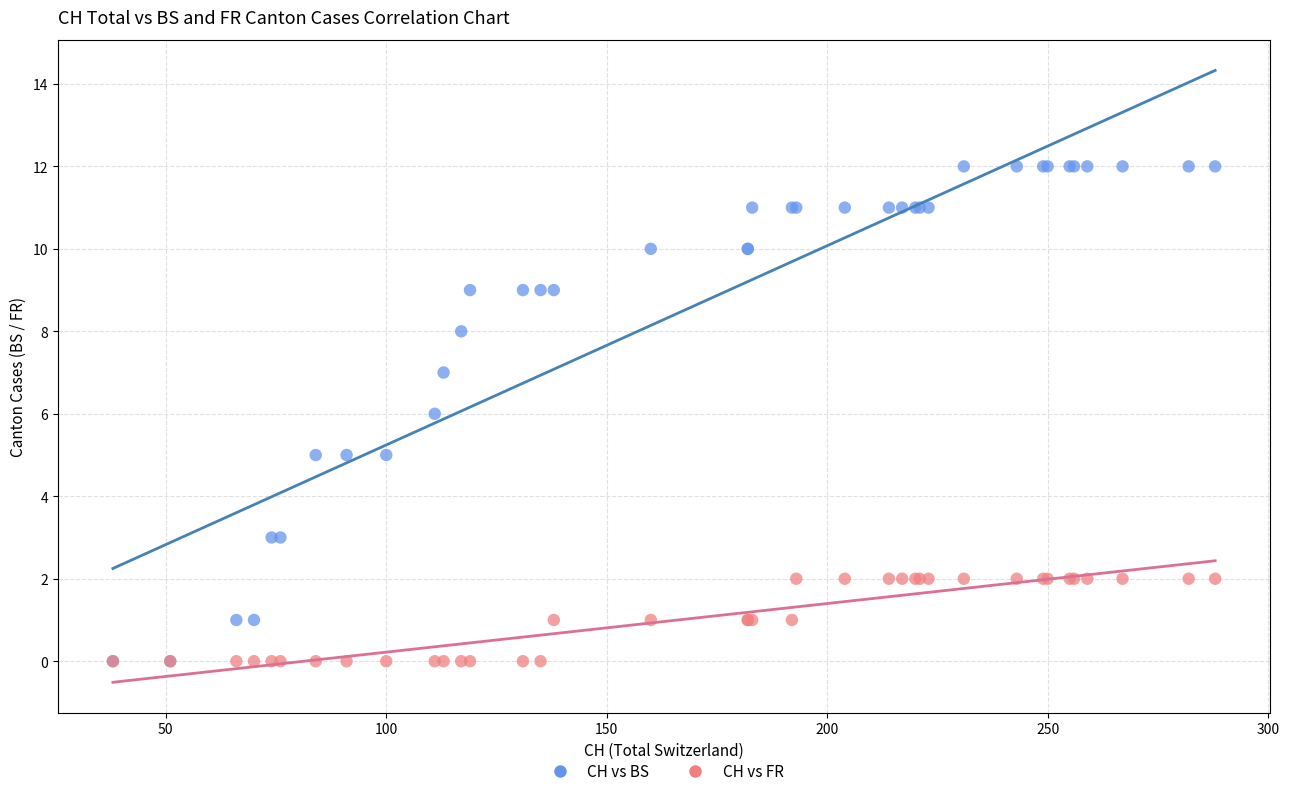

Which series contains the highest Y value?

CH vs BS